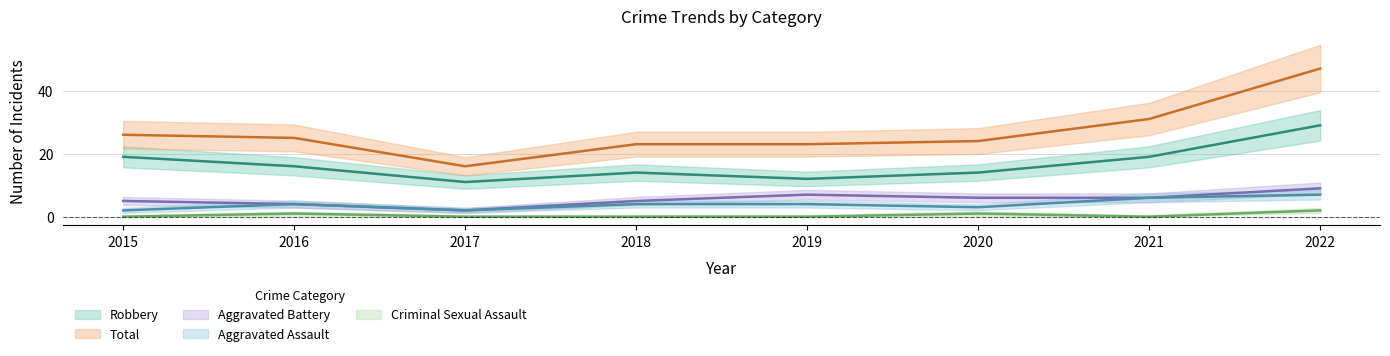

What is the value of the Aggravated Assault point at the 8th from the left?

7